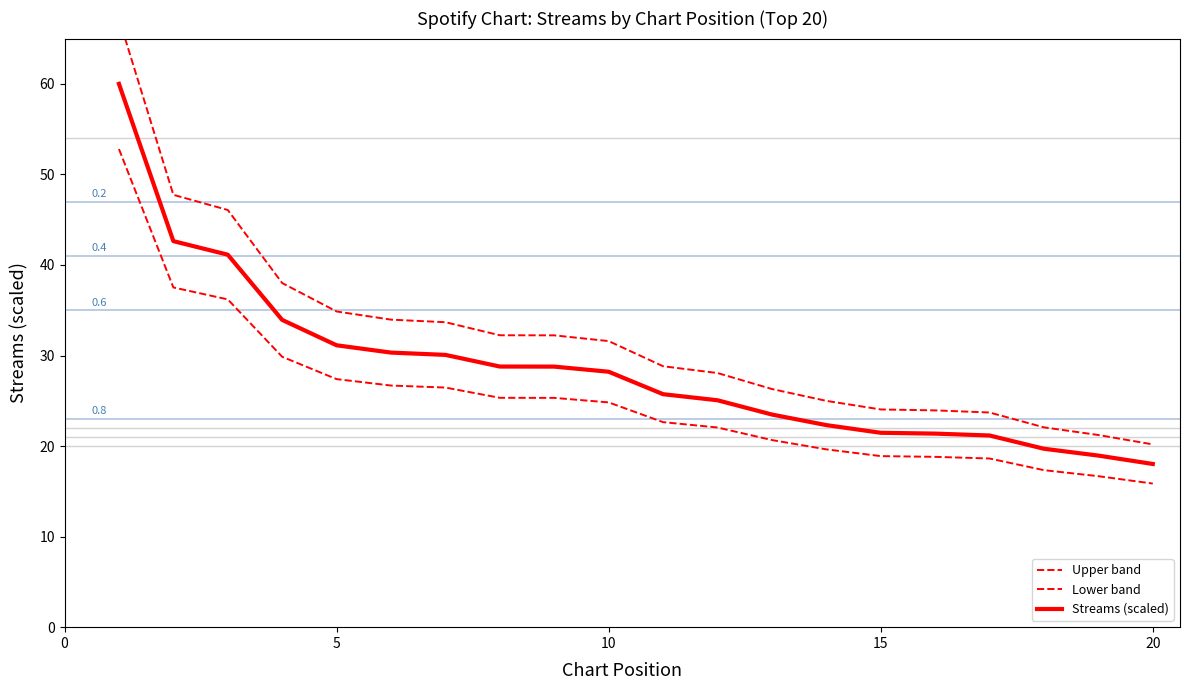

What is the difference between the second highest and second lowest values in the Streams (scaled) series?

23.7